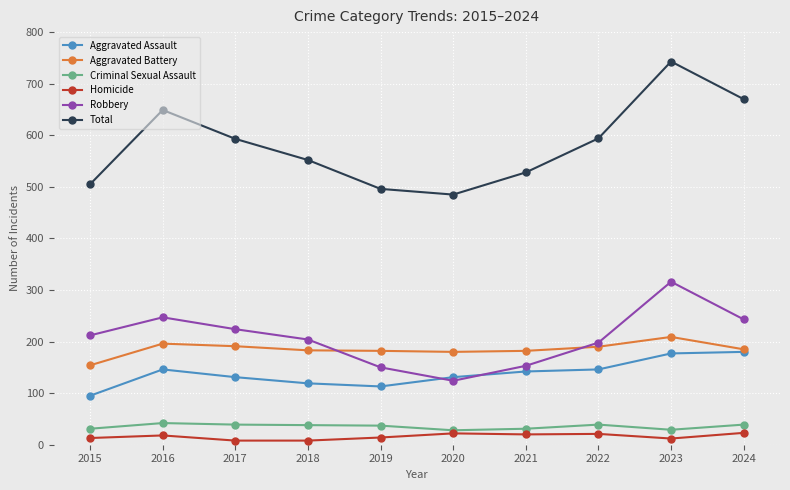

The Robbery series shows 210 at 2021. True or false?

False